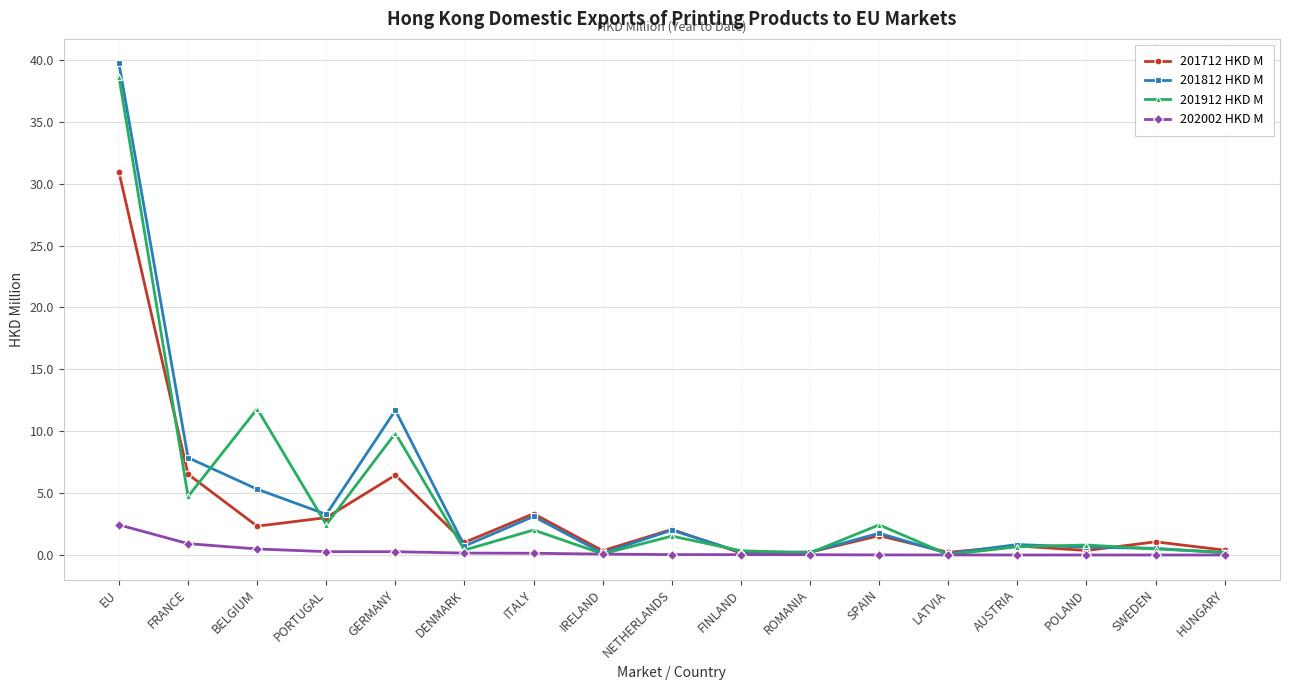

How many distinct data groups are displayed?

4